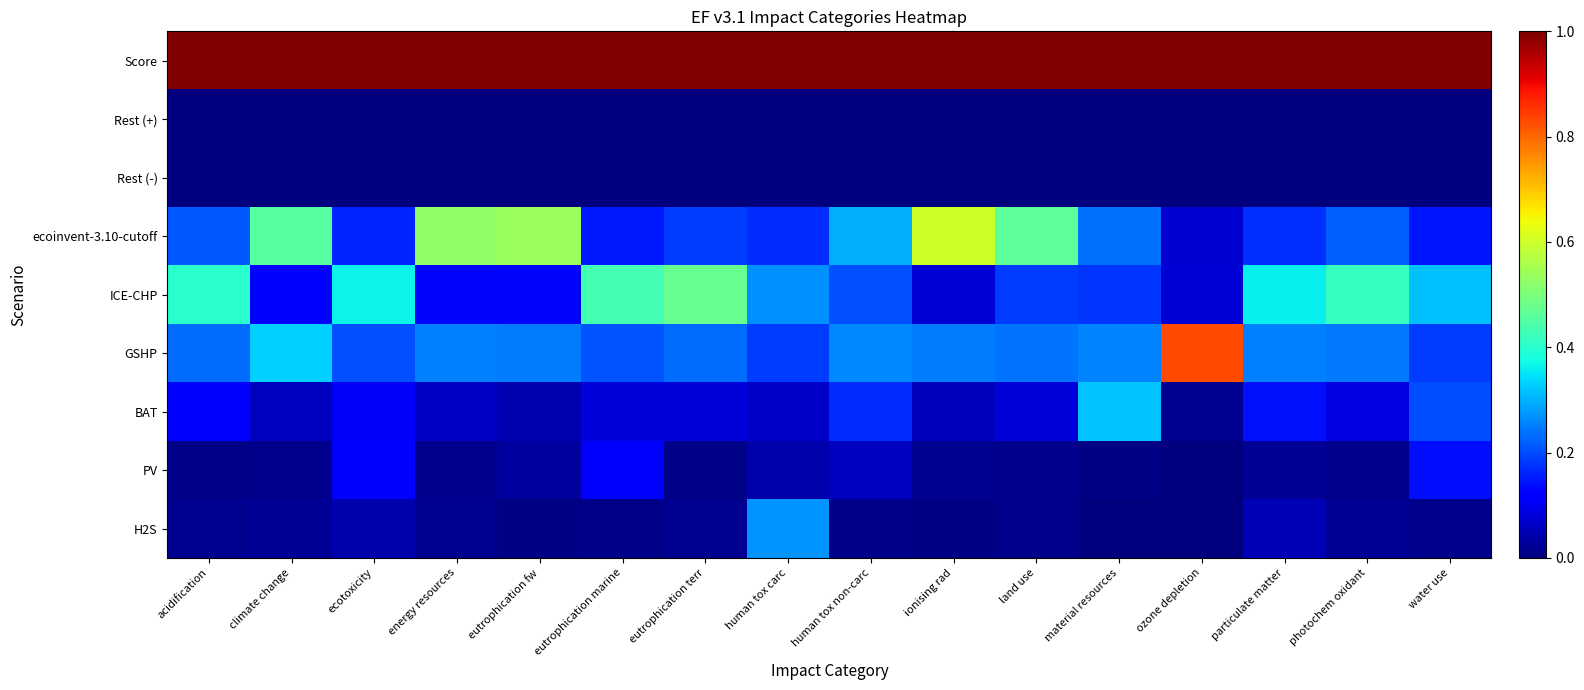

Which series changed the most between climate change and human tox non-carc?

ecoinvent-3.10-cutoff